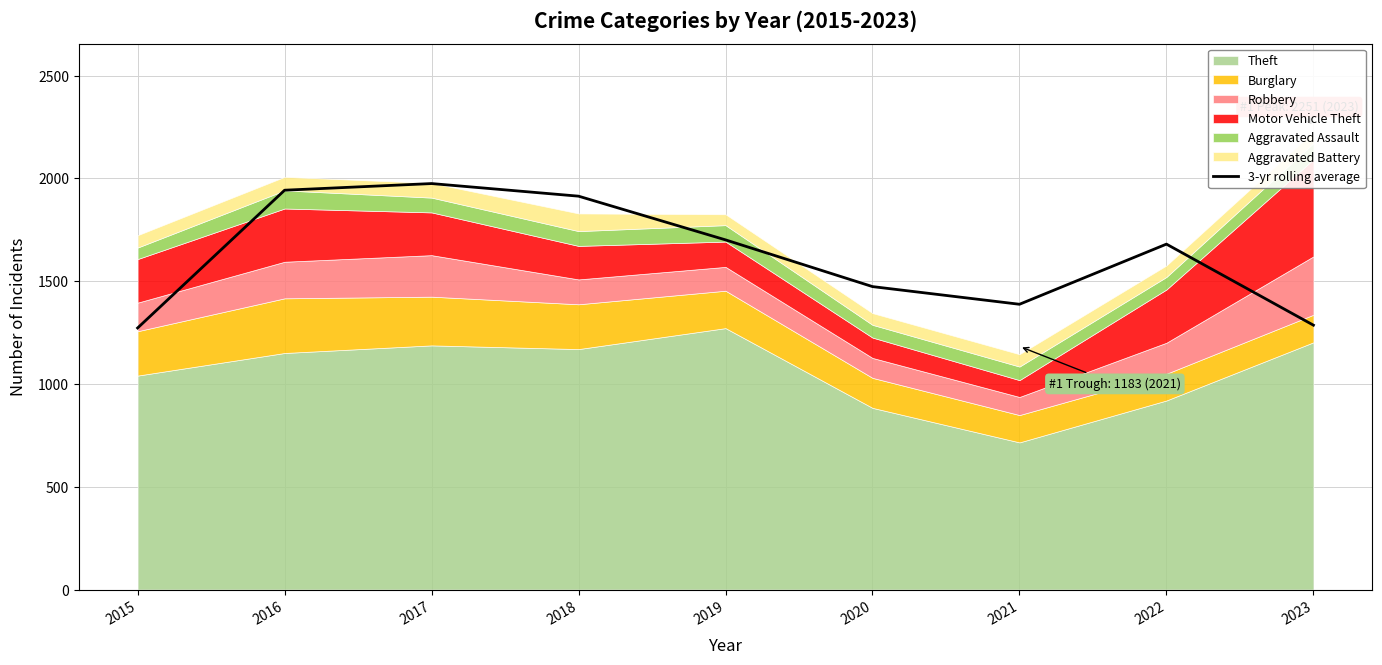

What is the change in value from 2019 to 2021?

-313.3